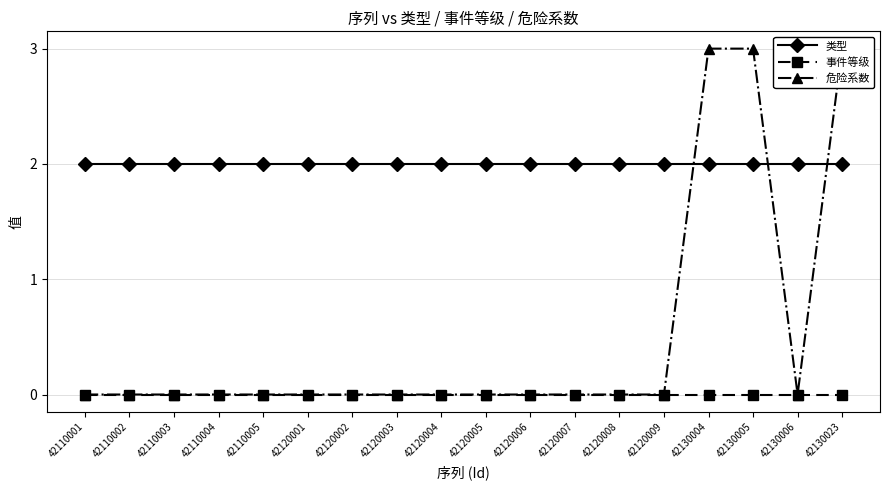

Reading right to left, what are all the values shown in this chart?

类型: 2	2	2	2	2	2	2	2	2	2	2	2	2	2	2	2	2	2
事件等级: 0	0	0	0	0	0	0	0	0	0	0	0	0	0	0	0	0	0
危险系数: 3	0	3	3	0	0	0	0	0	0	0	0	0	0	0	0	0	0